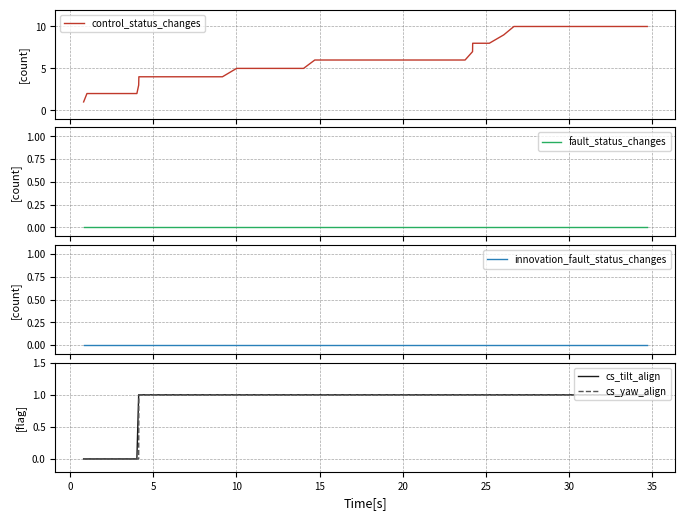

True or false: innovation_fault_status_changes and control_status_changes intersect in this chart.

False